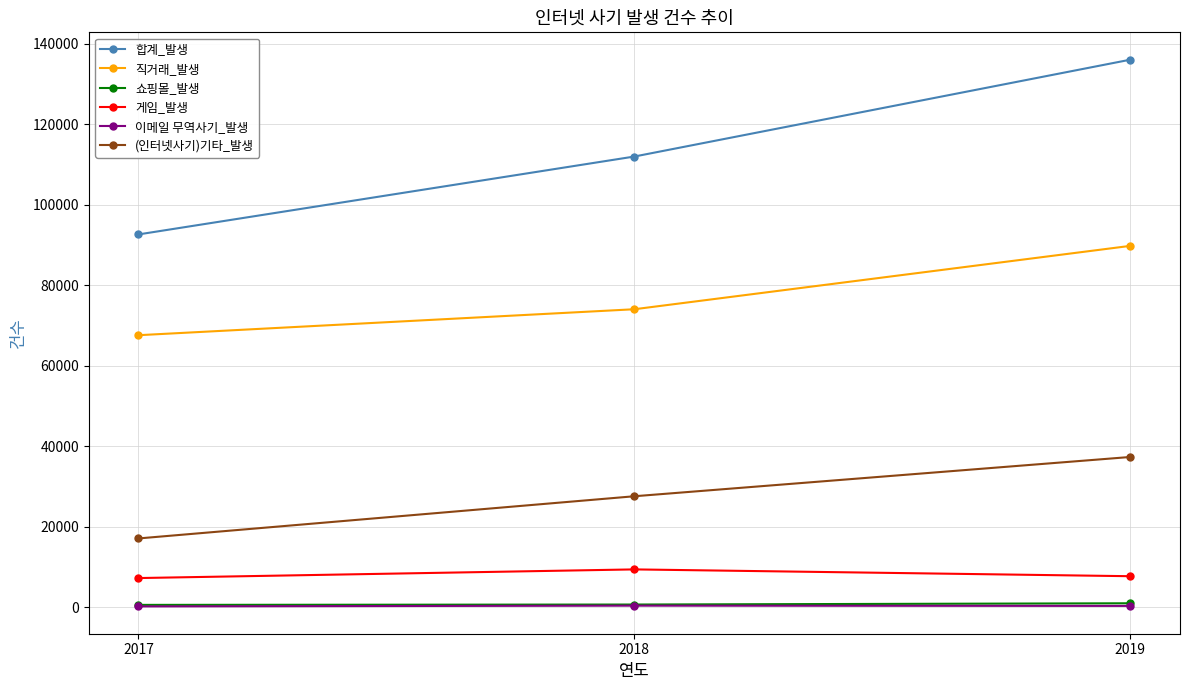

The 합계_발생 series shows 222477 at 2019. True or false?

False